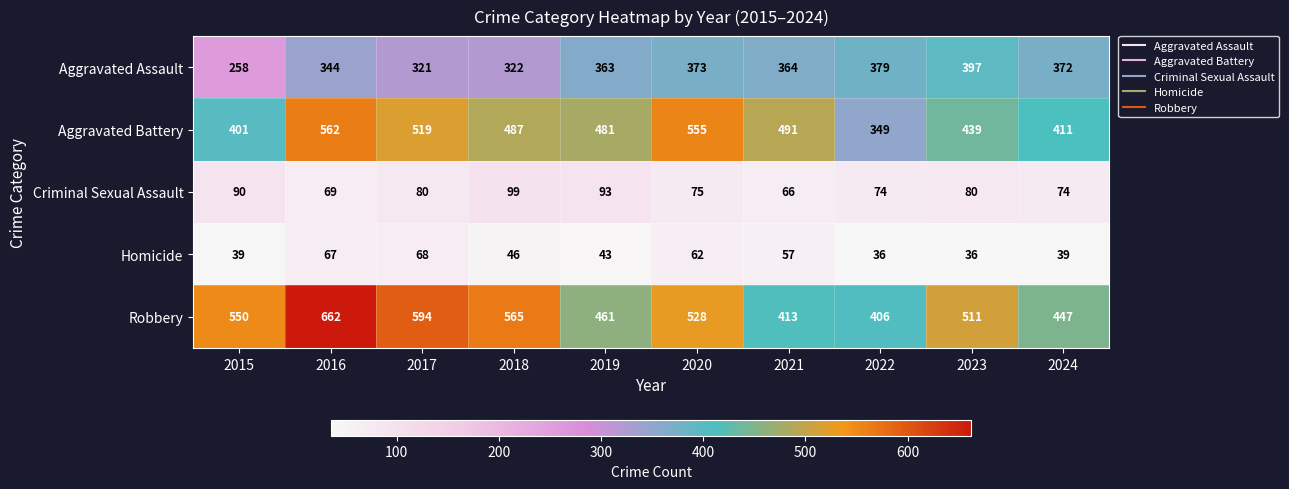

What is the sum of the Aggravated Assault values at 2021 and 2024?

736